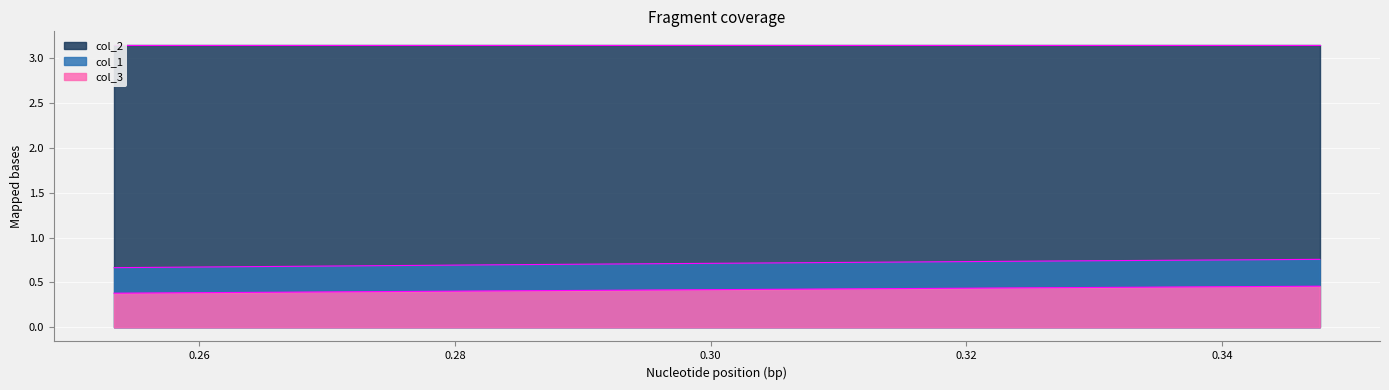

What is the minimum value shown in the chart?

0.4